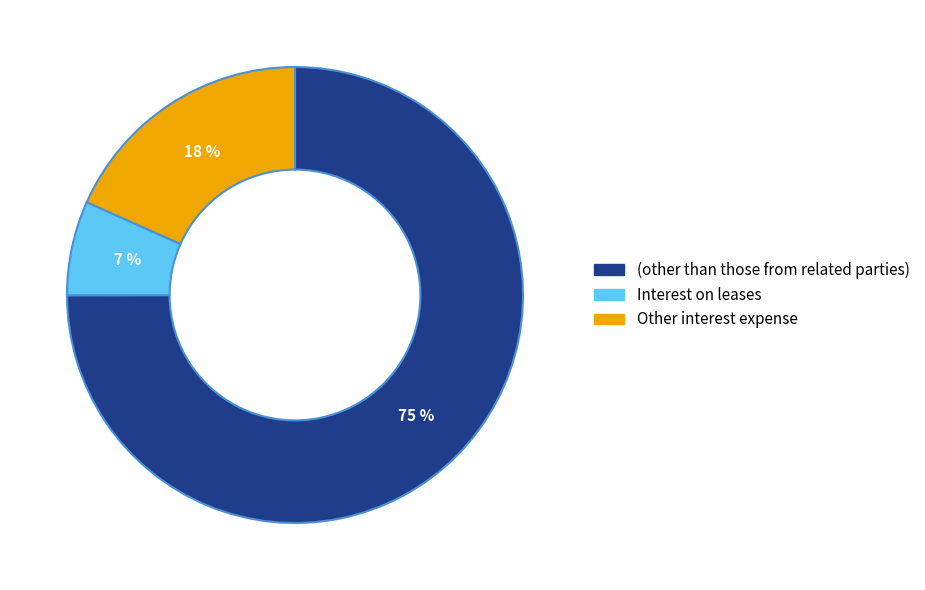

Rank the categories by value from lowest to highest.

Interest on leases, Other interest expense, (other than those from related parties)